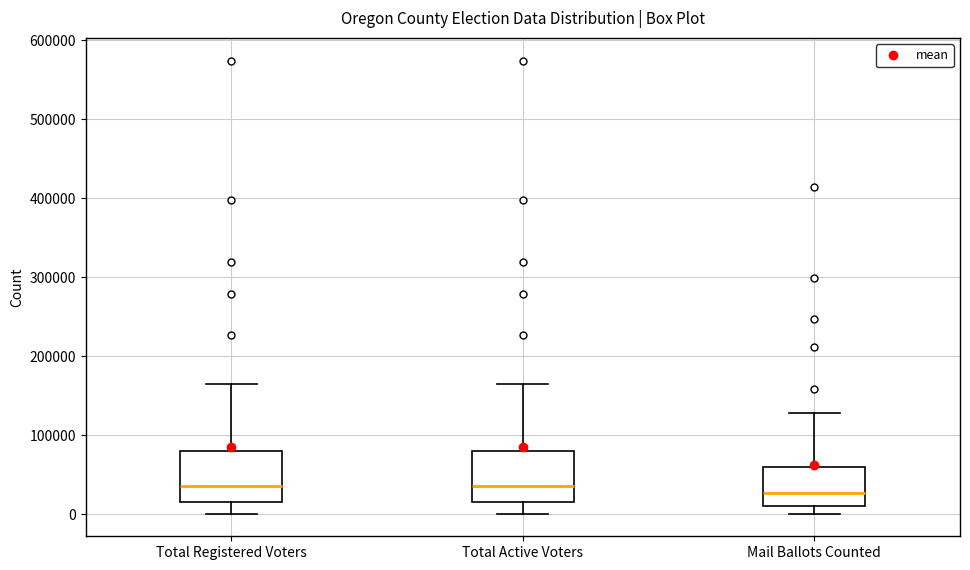

Reading left to right, transcribe this box plot: for each box, give where its median line is, the range the box spans, and where its two whiskers end, as read against the y-axis. The values are not printed on the chart, so give them approximately, as read against the axis.

Total Registered Voters: median 40000, box 20000 to 80000, whiskers 0 to 160000
Total Active Voters: median 40000, box 20000 to 80000, whiskers 0 to 160000
Mail Ballots Counted: median 30000, box 10000 to 60000, whiskers 0 to 130000